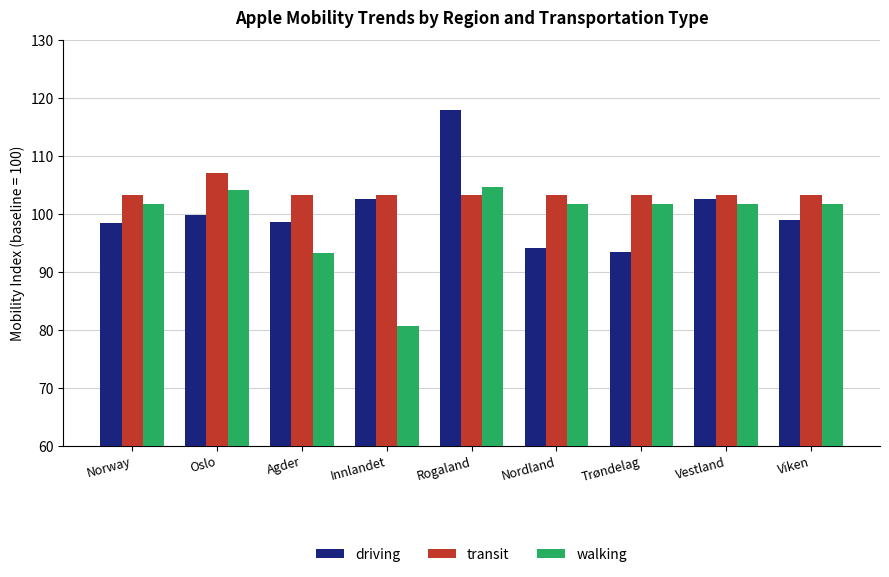

Is it true that walking equals 101.7 at Viken?

True